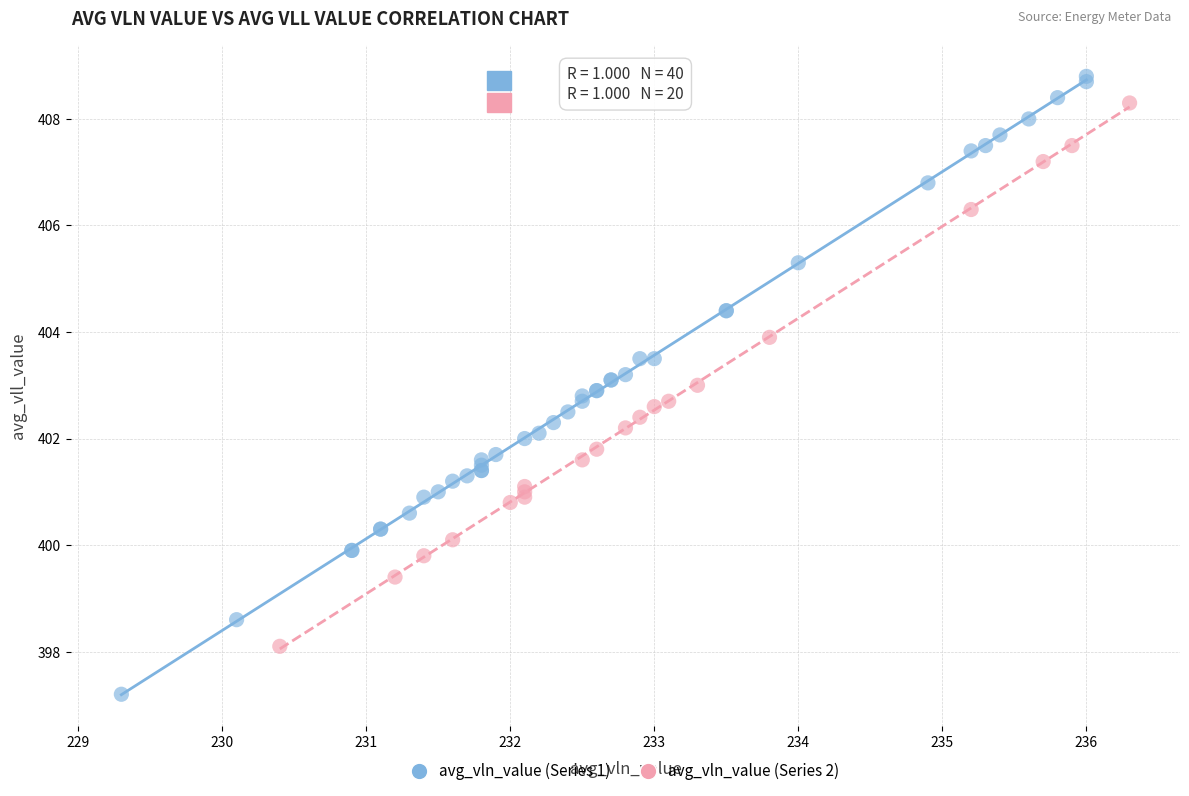

Which series has the widest spread of Y values?

avg_vln_value (Series 1)